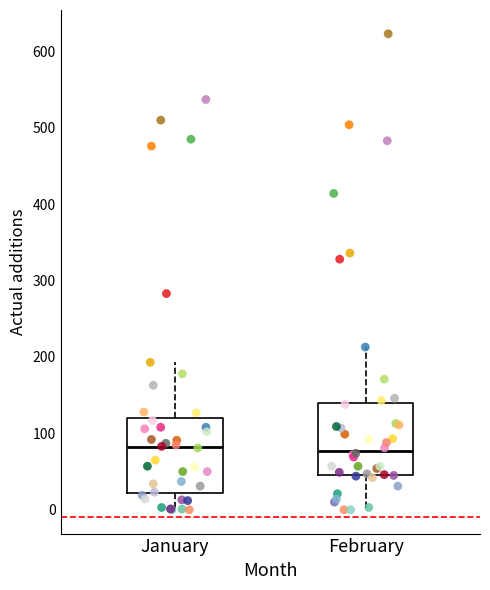

Reading left to right, read every box against the y-axis: the position of its median line, the range the box covers, and the ends of its whiskers. The values are not printed on the chart, so give them approximately, as read against the axis.

January: median 80, box 20 to 120, whiskers 0 to 190
February: median 80, box 50 to 140, whiskers 0 to 210